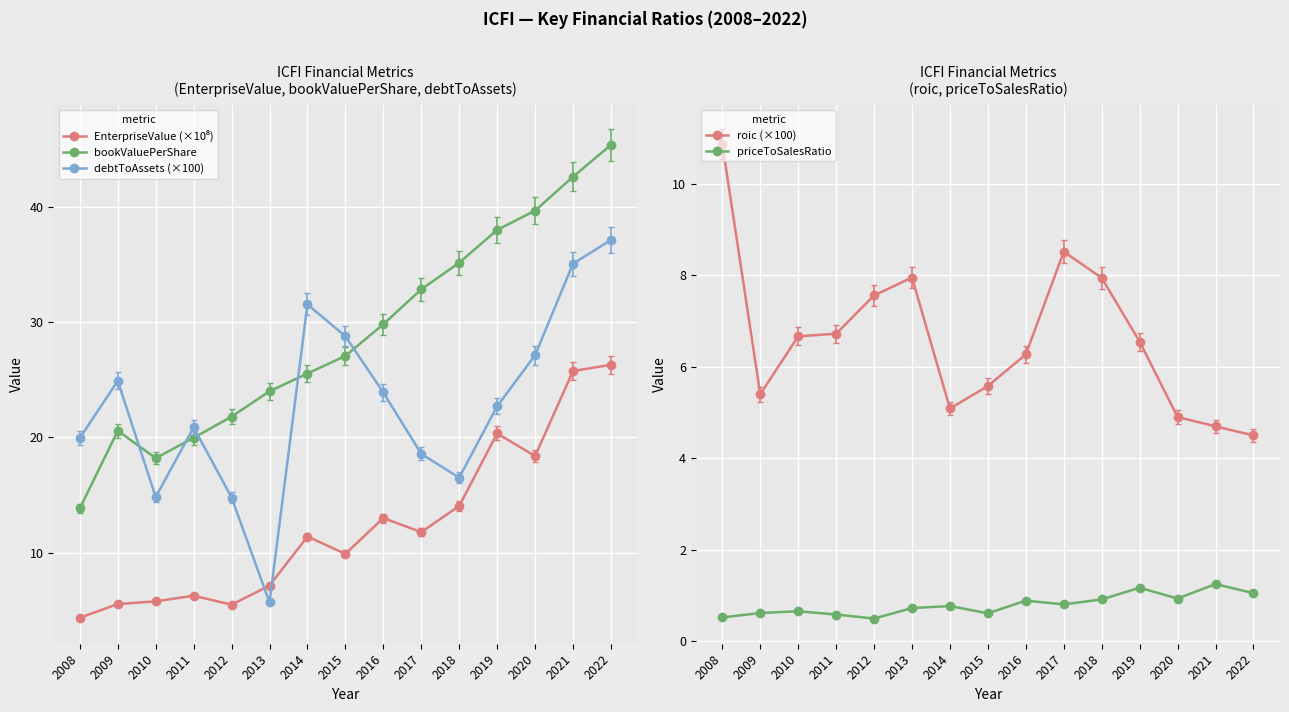

Rank the series by their maximum value, from highest to lowest.

bookValuePerShare, debtToAssets (×100), EnterpriseValue (×10⁸), roic (×100), priceToSalesRatio